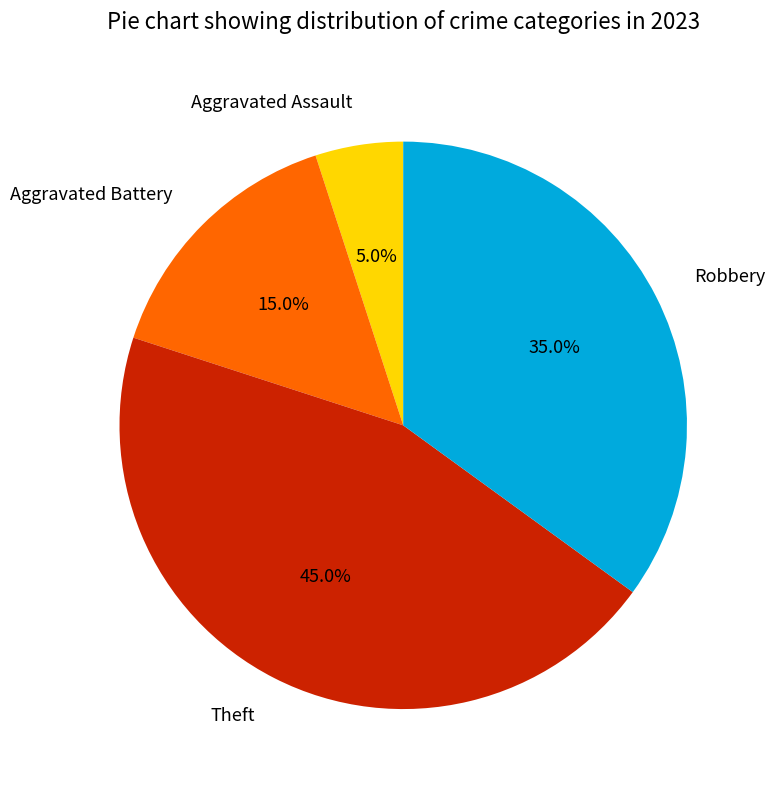

To the nearest percent, what is the difference between the largest and smallest slice percentages?

40%